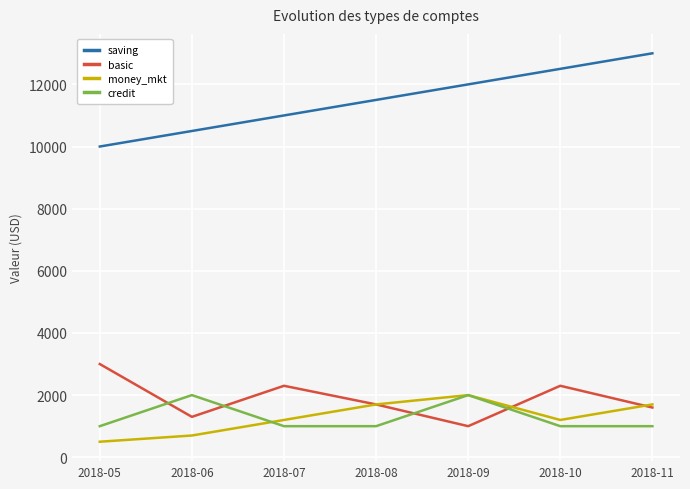

What is the greatest value displayed?

13000